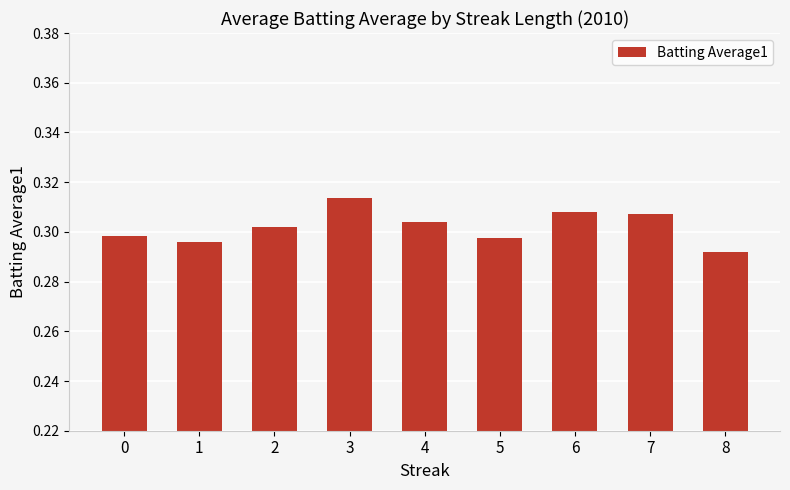

Which label corresponds to the smallest value in the chart?

8